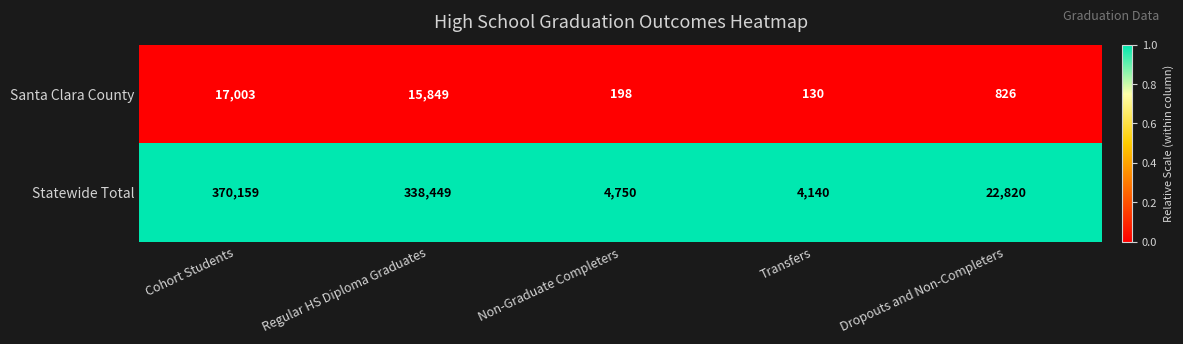

Rank the series at Dropouts and Non-Completers from lowest to highest value.

Santa Clara County, Statewide Total